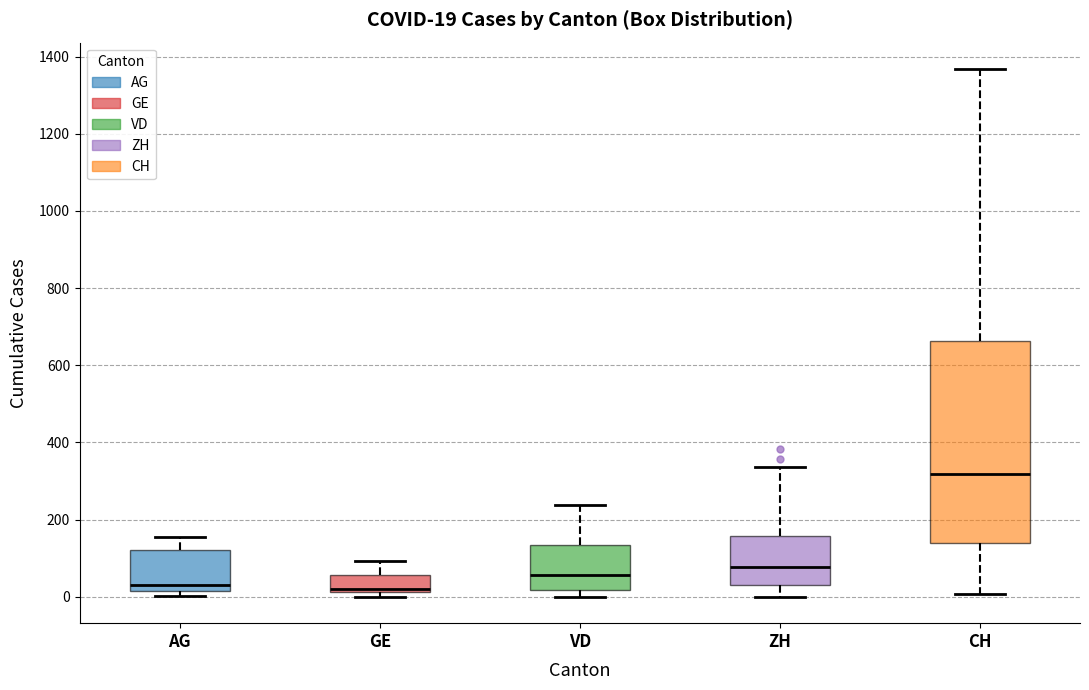

Which box has the highest median line?

CH